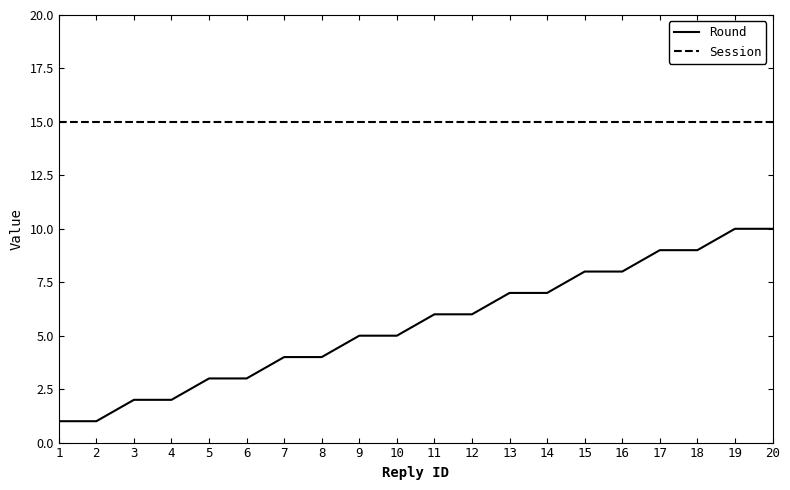

List the series in order of their overall mean, lowest first.

Round, Session